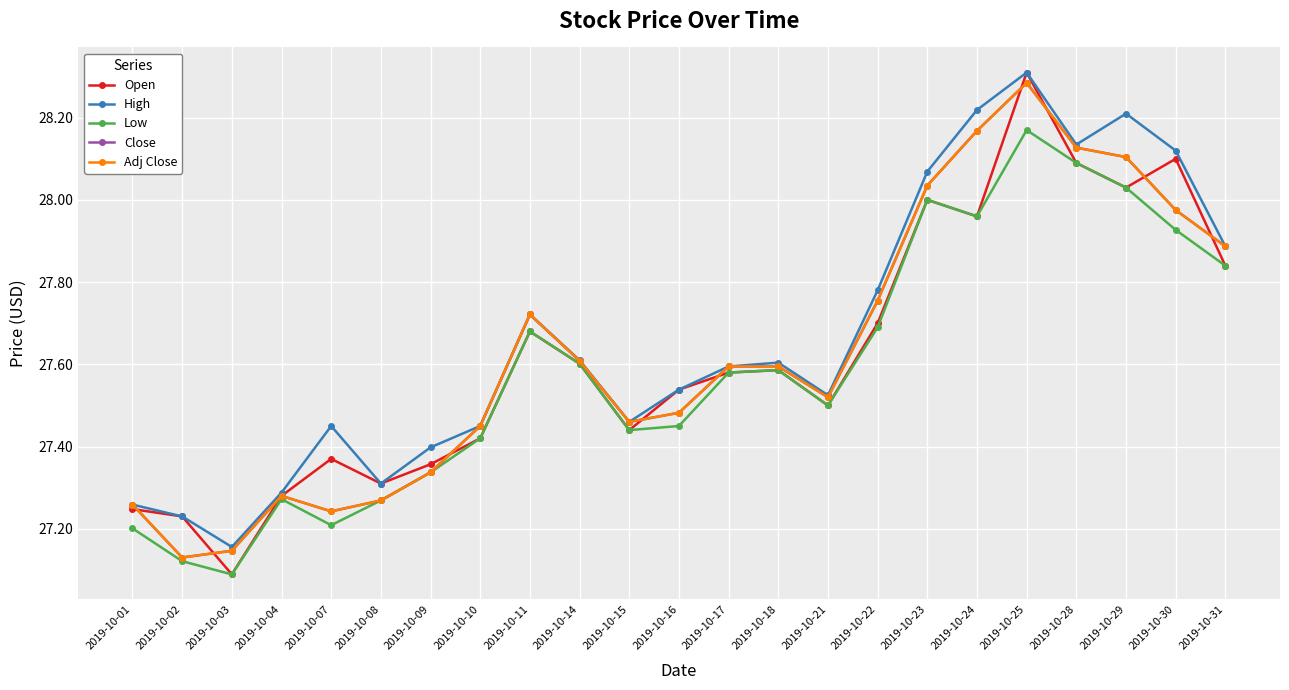

At which label is High closest to 27?

2019-10-03